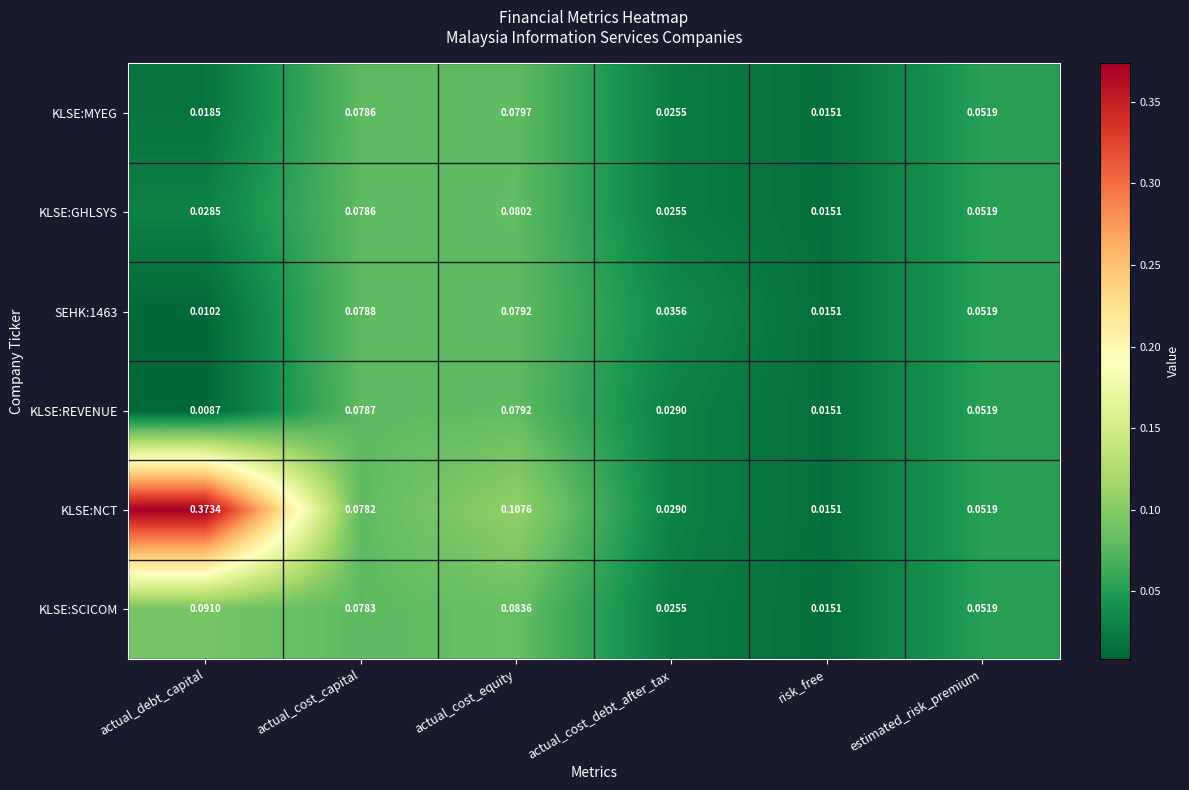

At which category is the sum across all series the highest?

actual_debt_capital